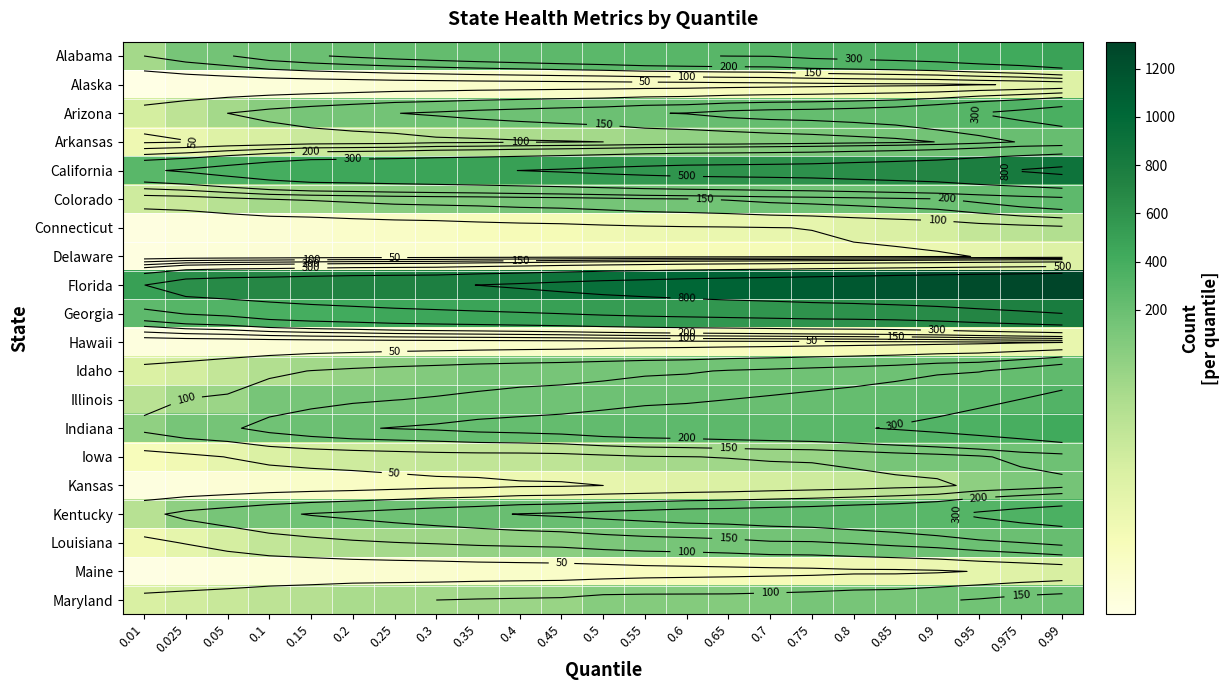

Which label corresponds to the largest value in the chart?

0.99